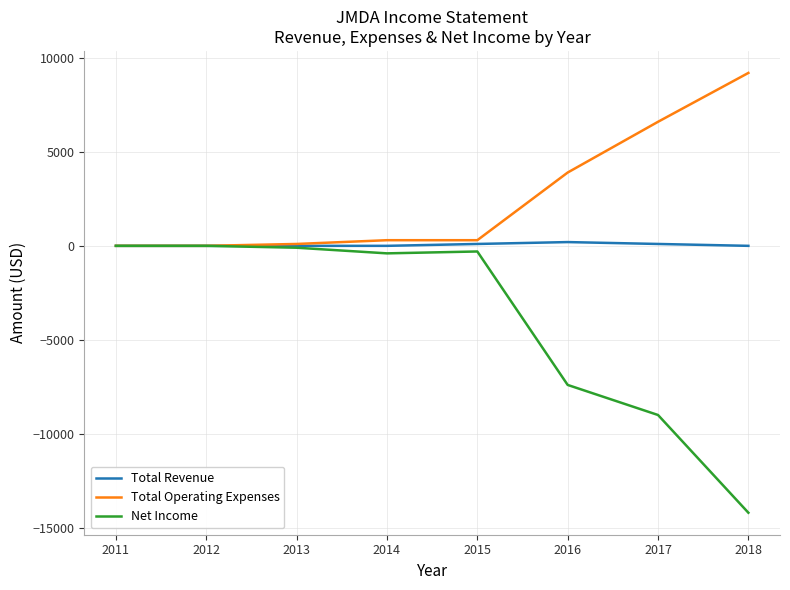

Is it true that Total Operating Expenses equals 5756 at 2018?

False